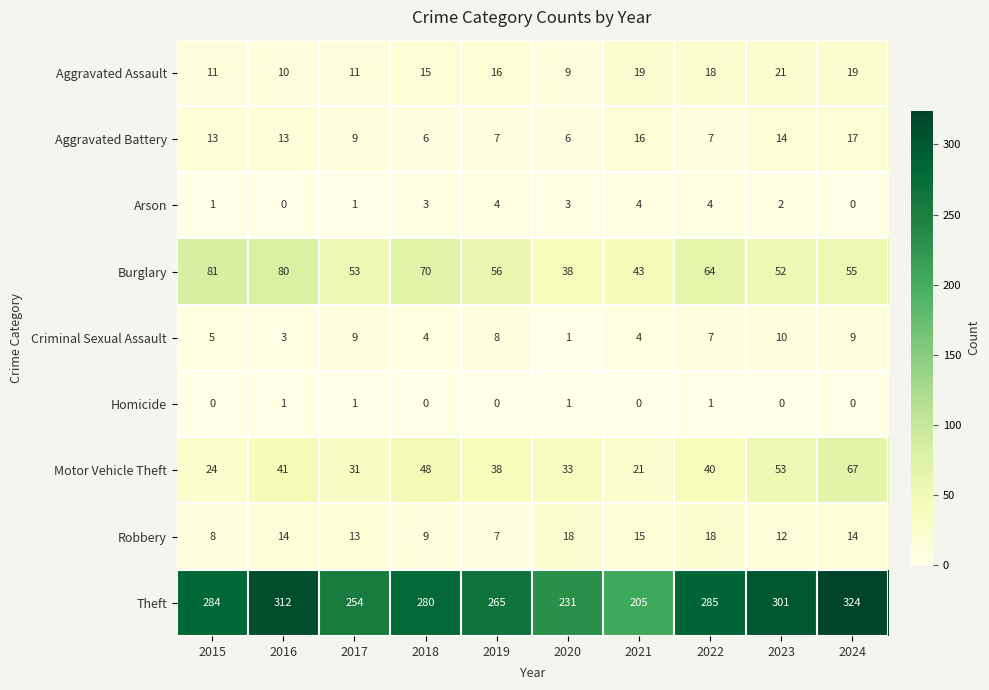

Which series has the largest range (max minus min)?

Theft